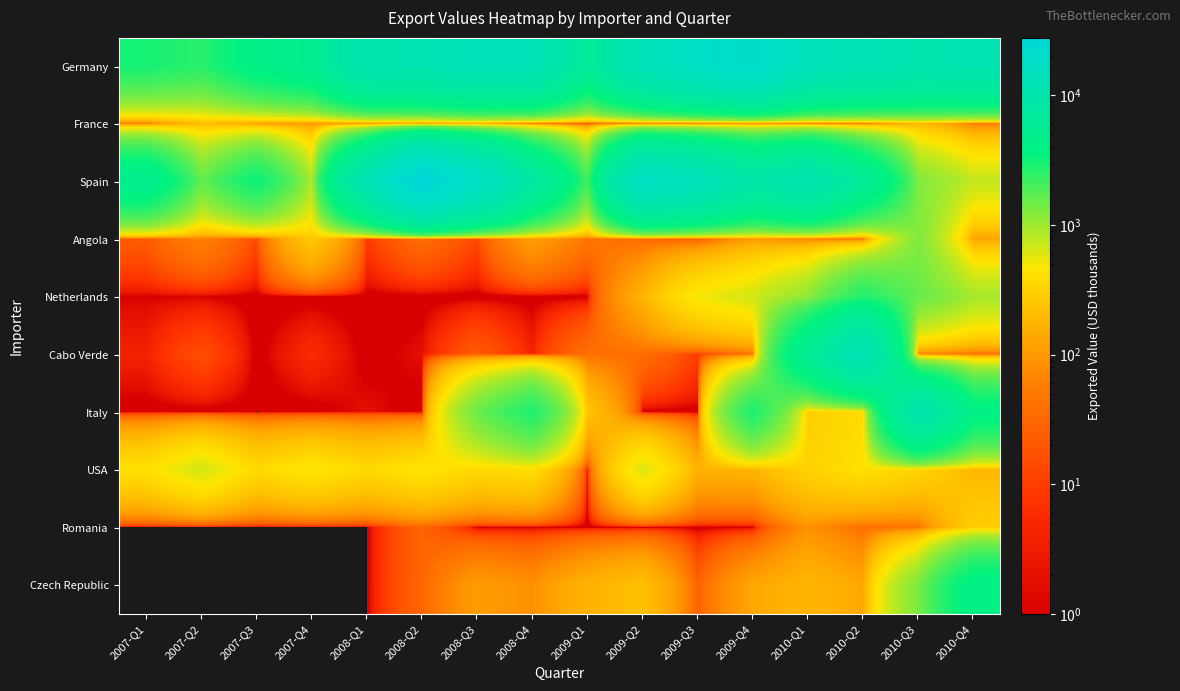

At 2008-Q4, list the series in order from largest to smallest.

Germany, Spain, Italy, USA, Angola, Czech Republic, France, Cabo Verde, Netherlands, Romania